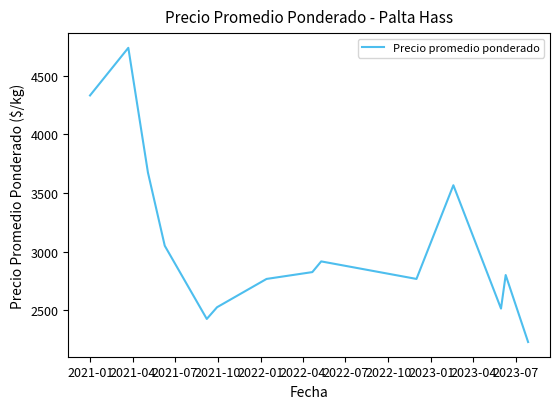

What is the maximum value shown in the chart?

4740.0